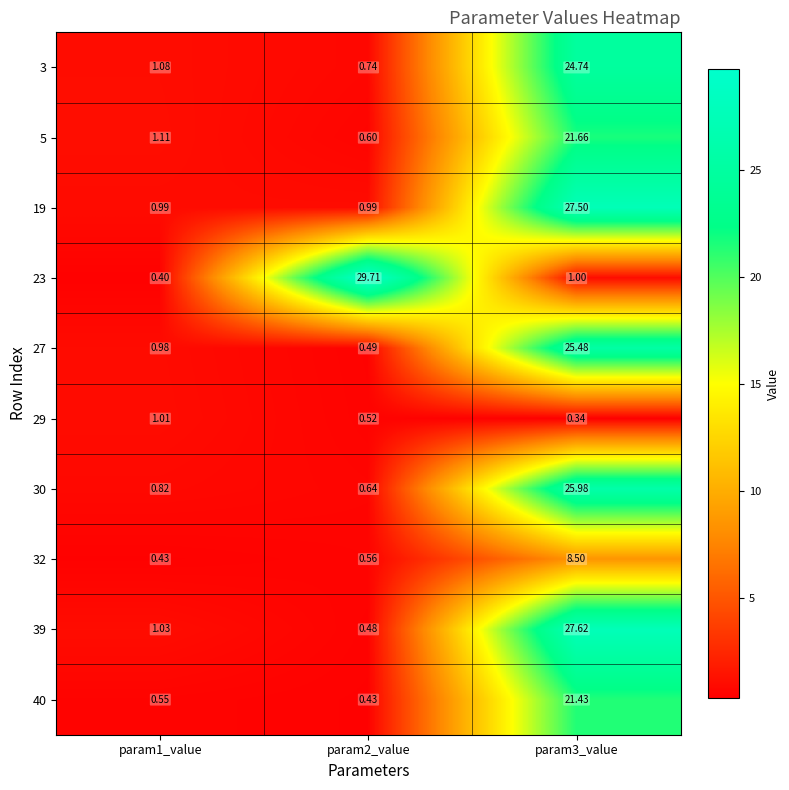

Which series changed the most between param1_value and param2_value?

23